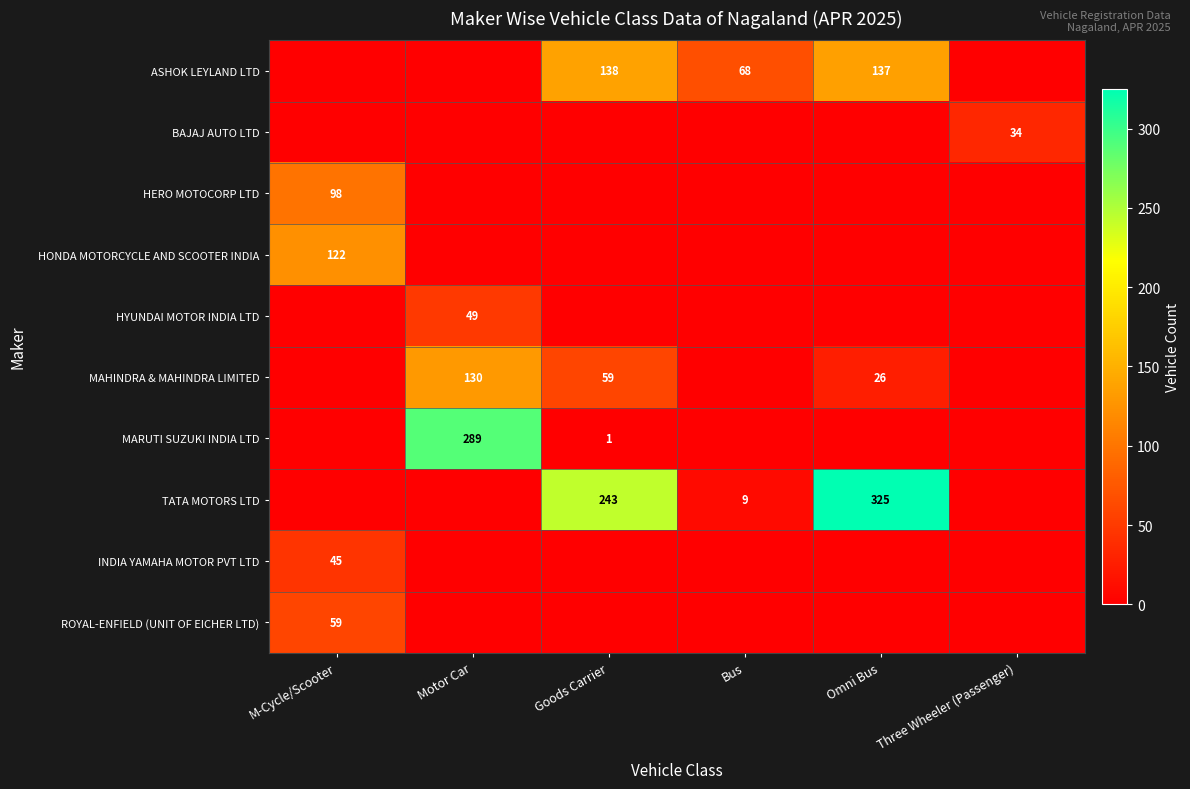

Between Goods Carrier and M-Cycle/Scooter, which is larger?

Goods Carrier